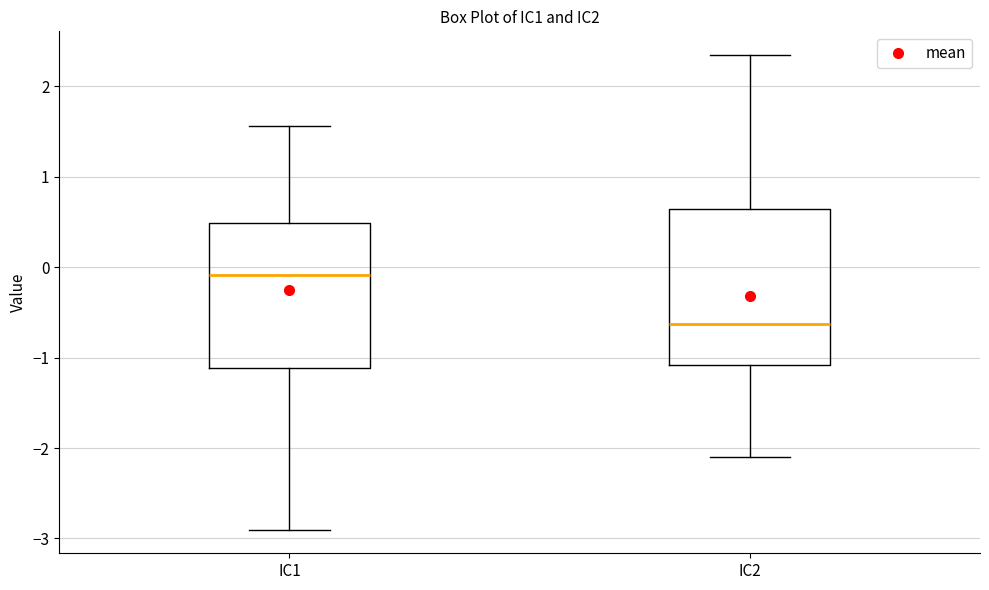

Reading left to right, transcribe this box plot: for each box, give where its median line is, the range the box spans, and where its two whiskers end, as read against the y-axis. The values are not printed on the chart, so give them approximately, as read against the axis.

IC1: median -0.1, box -1.1 to 0.5, whiskers -2.9 to 1.6
IC2: median -0.6, box -1.1 to 0.6, whiskers -2.1 to 2.3